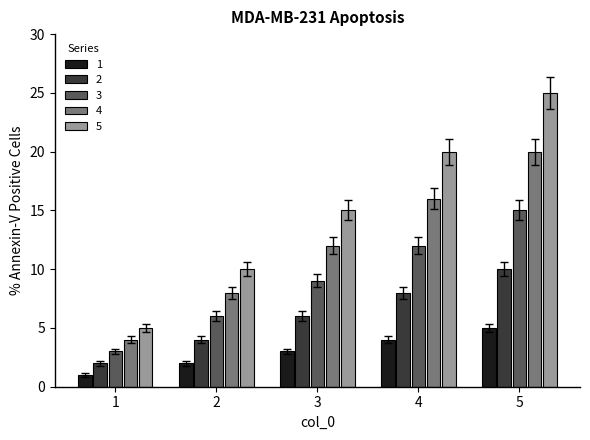

At how many categories does at least one series exceed 12?

3